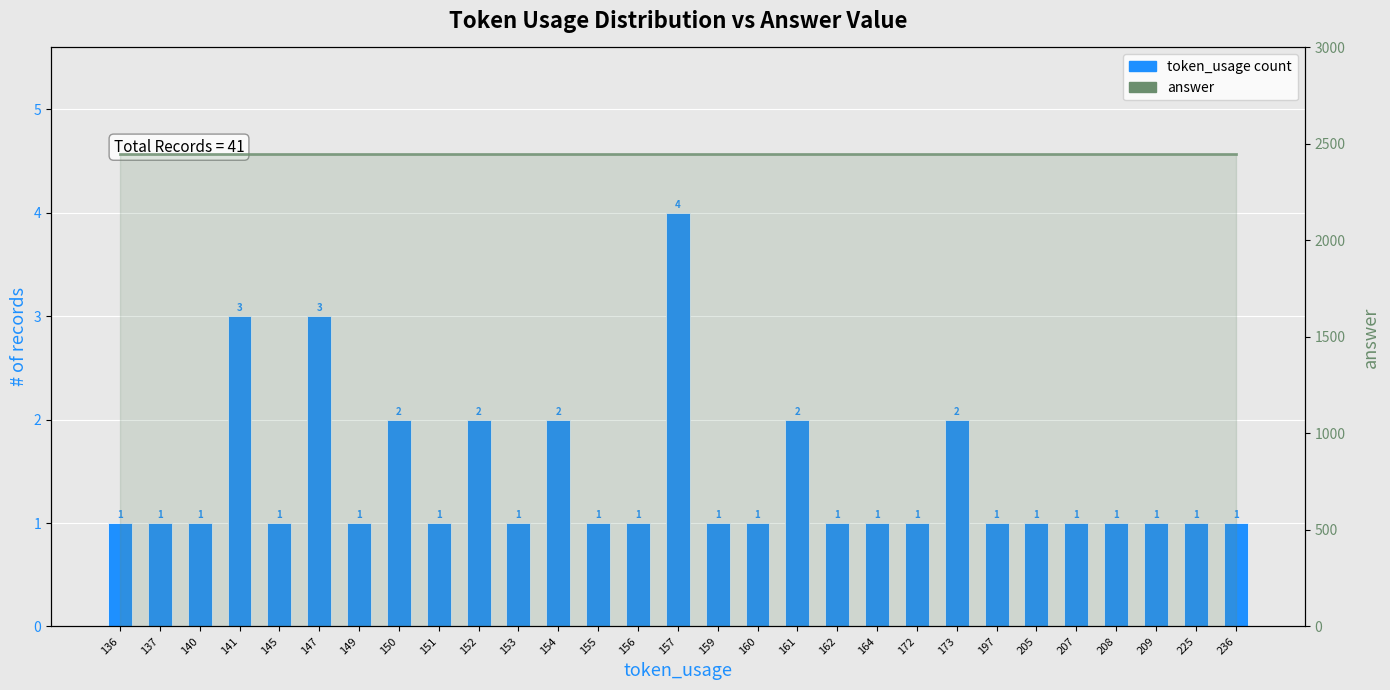

What value does the token_usage count series have at 157?

4